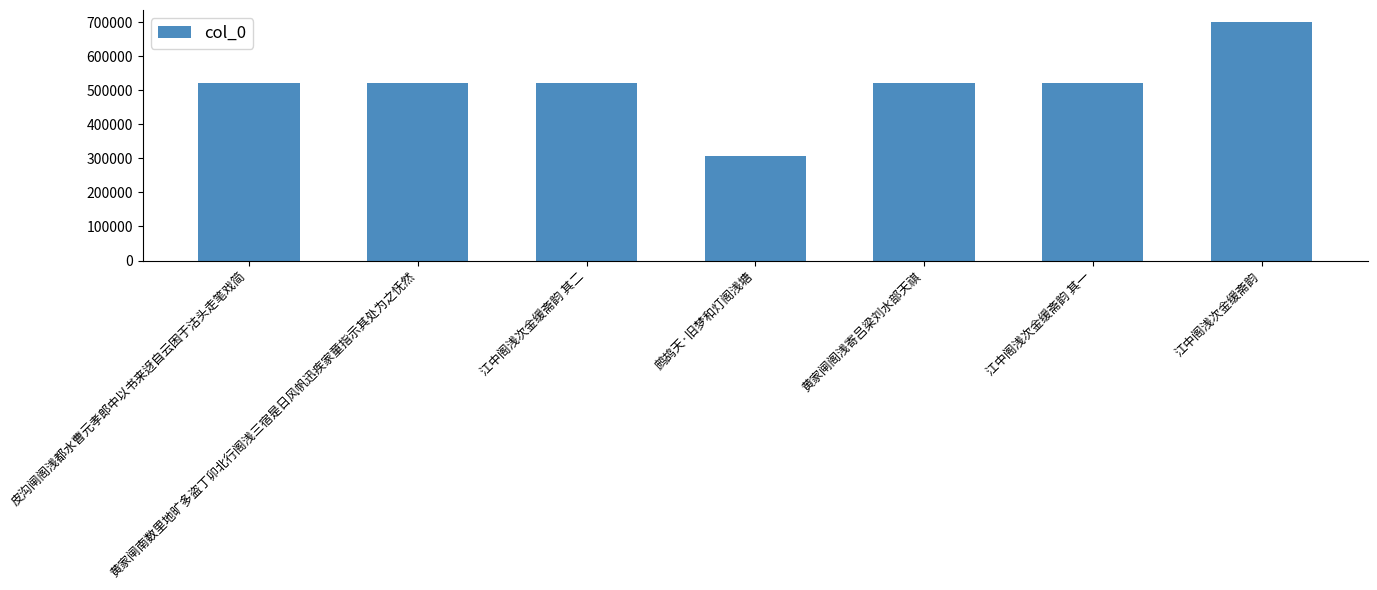

What is the difference between the maximum and minimum values?

392437